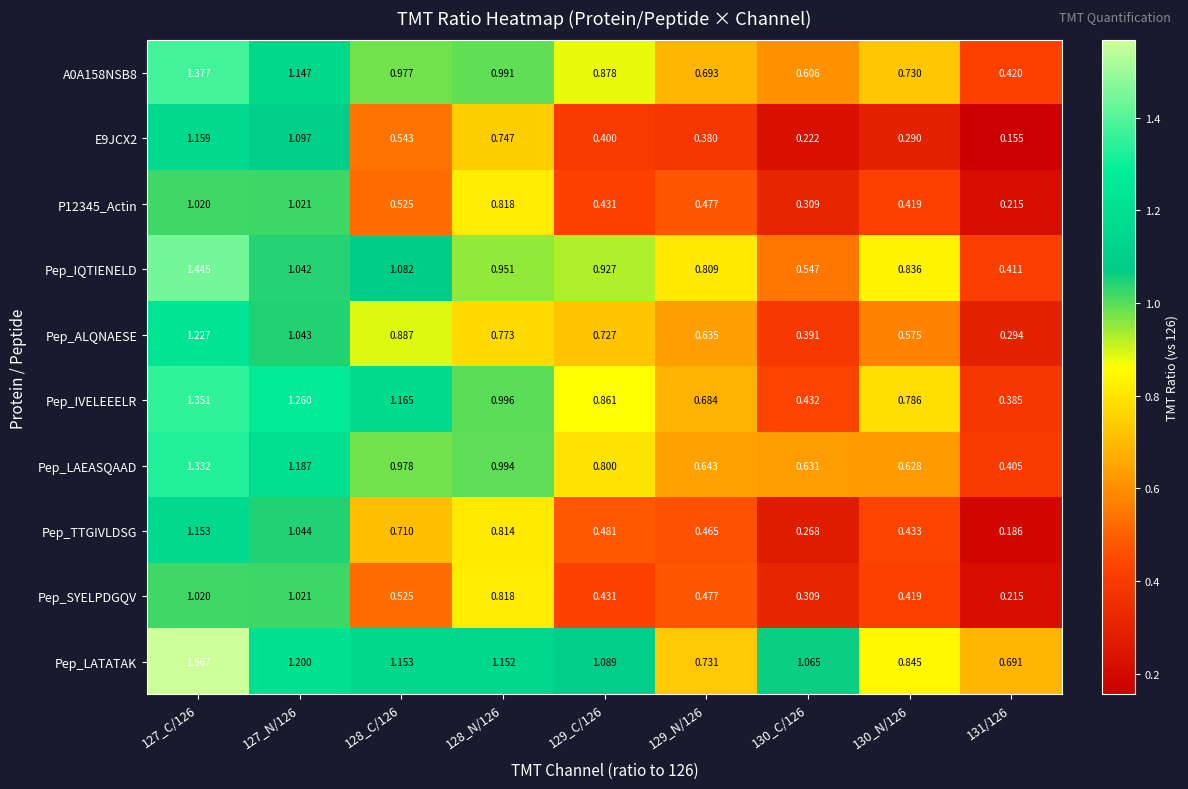

Between 130_N/126 and 131/126, which series saw the biggest shift?

Pep_IQTIENELD